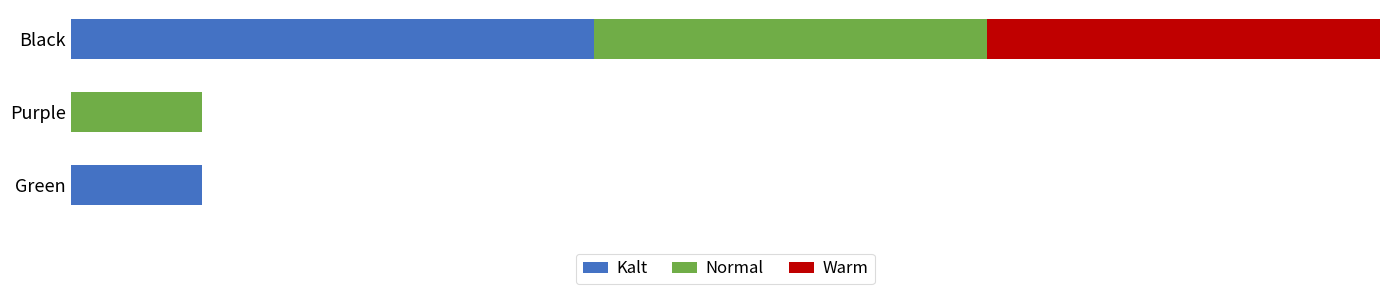

What are all the series names shown in the legend?

Kalt, Normal, Warm